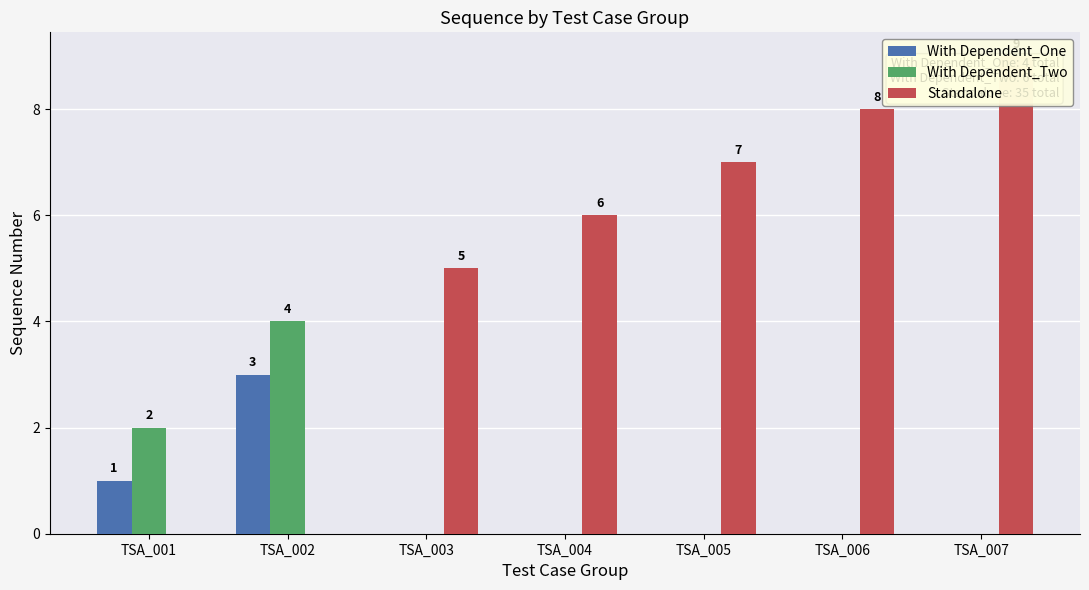

Are the bars grouped side by side (vs. stacked)?

Yes